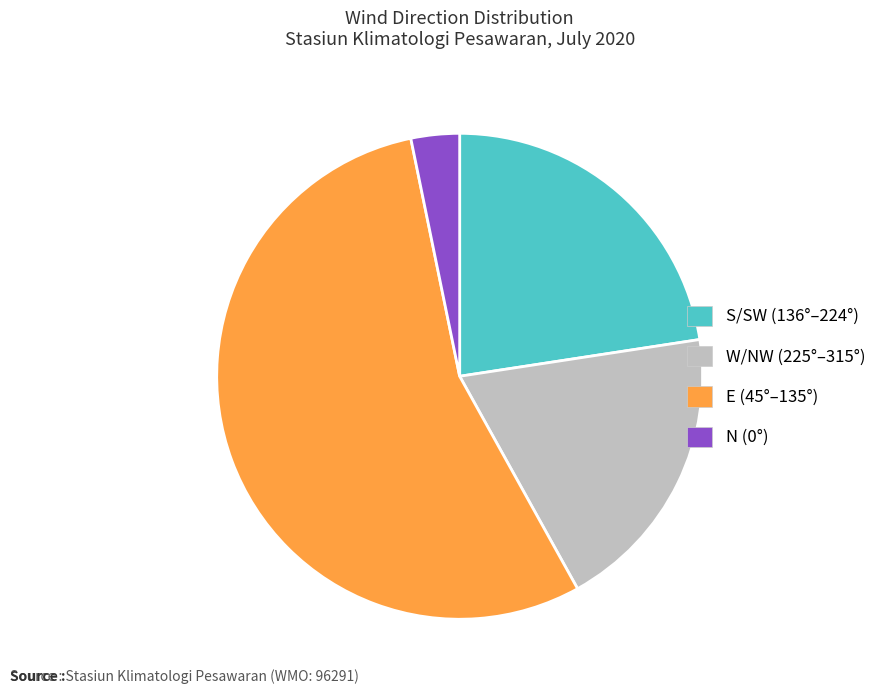

Is there any slice that represents more than half of the pie?

Yes